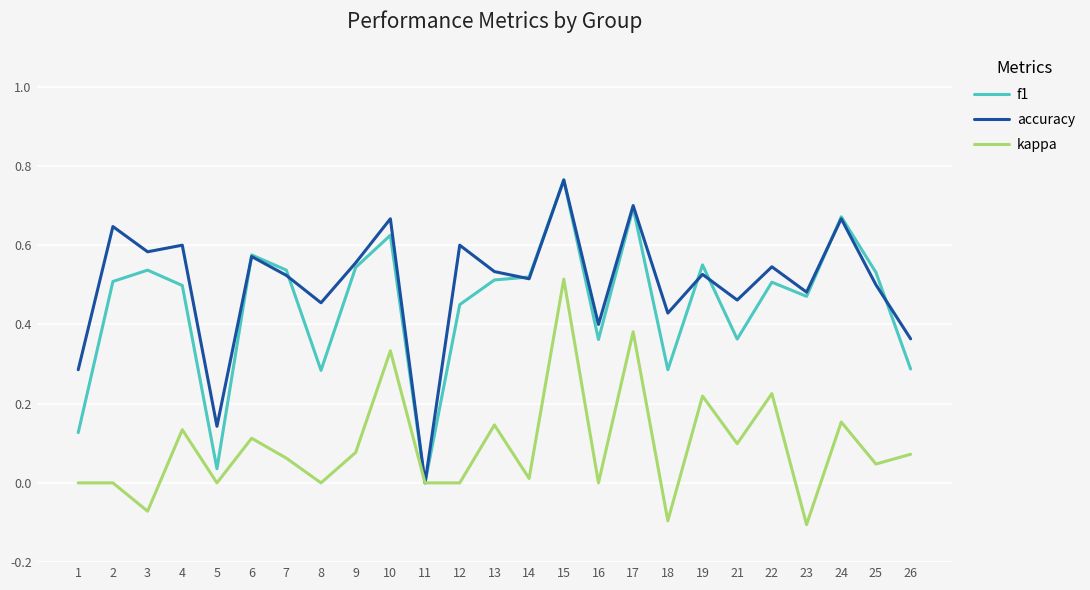

Where is the first local minimum for f1?

5